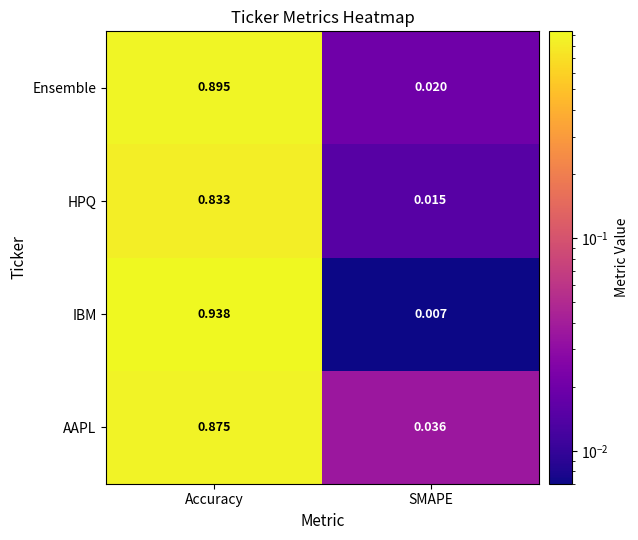

Which label corresponds to the largest value in the chart?

Accuracy